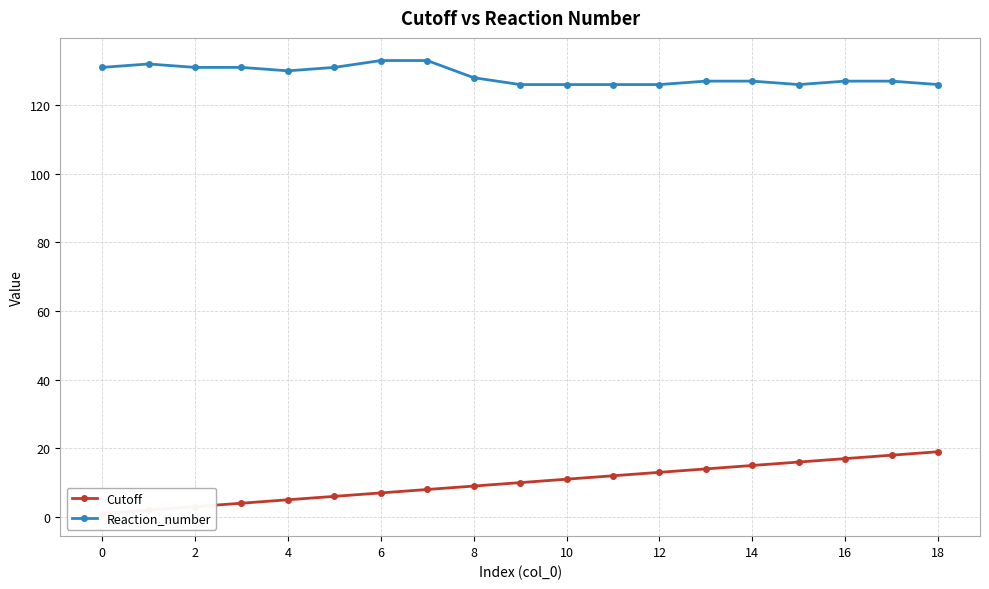

What is the value of the Reaction_number point at the 10th from the left?

126